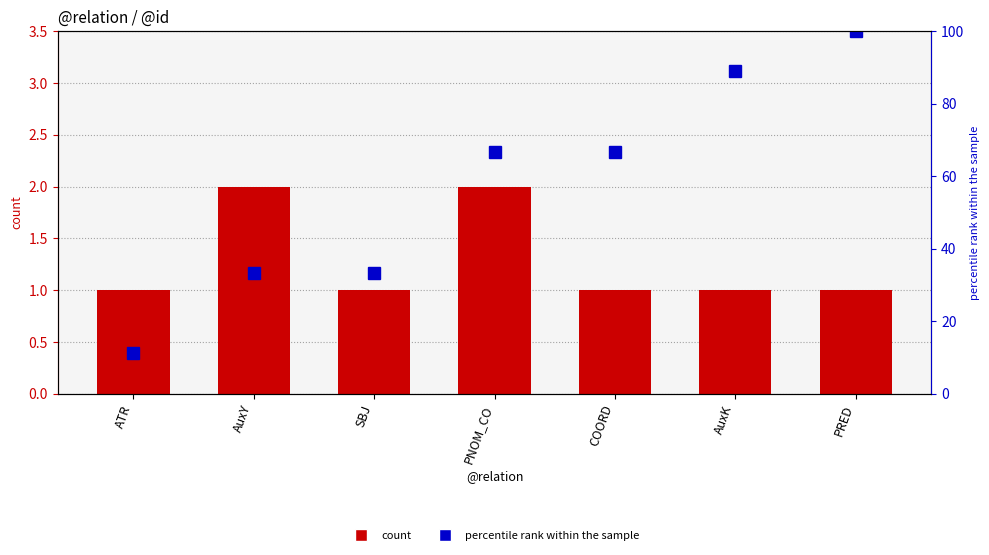

What is the sum of the count values at AuxY and PRED?

3.0